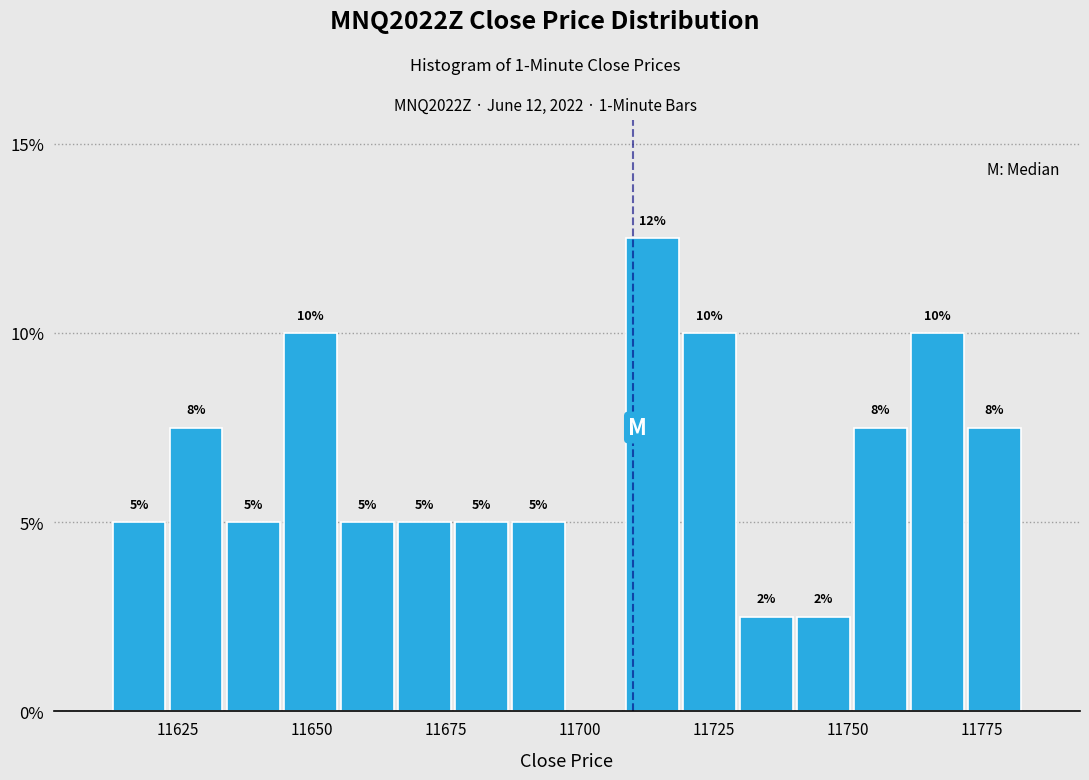

Around what value on the x-axis is the tallest bar? Give the approximate position of its centre, as read against the axis.

11715